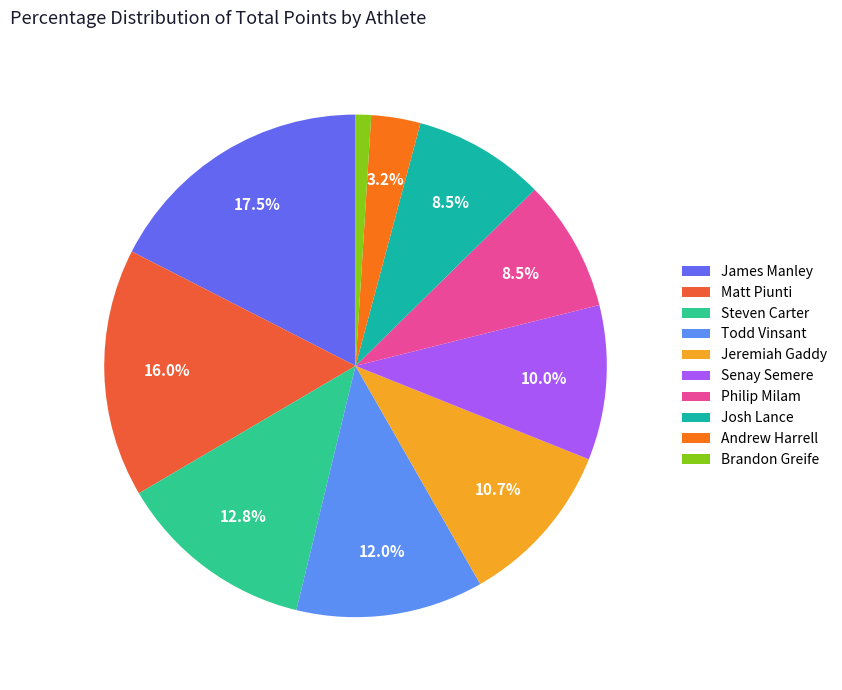

Which slice is the smallest?

Brandon Greife